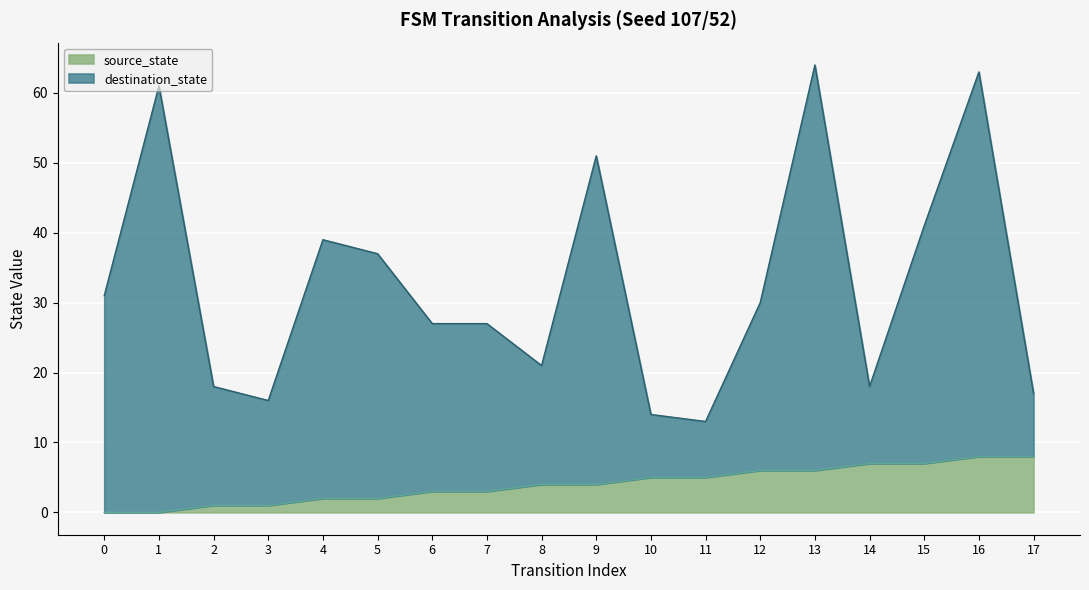

Which series has the largest range (max minus min)?

destination_state